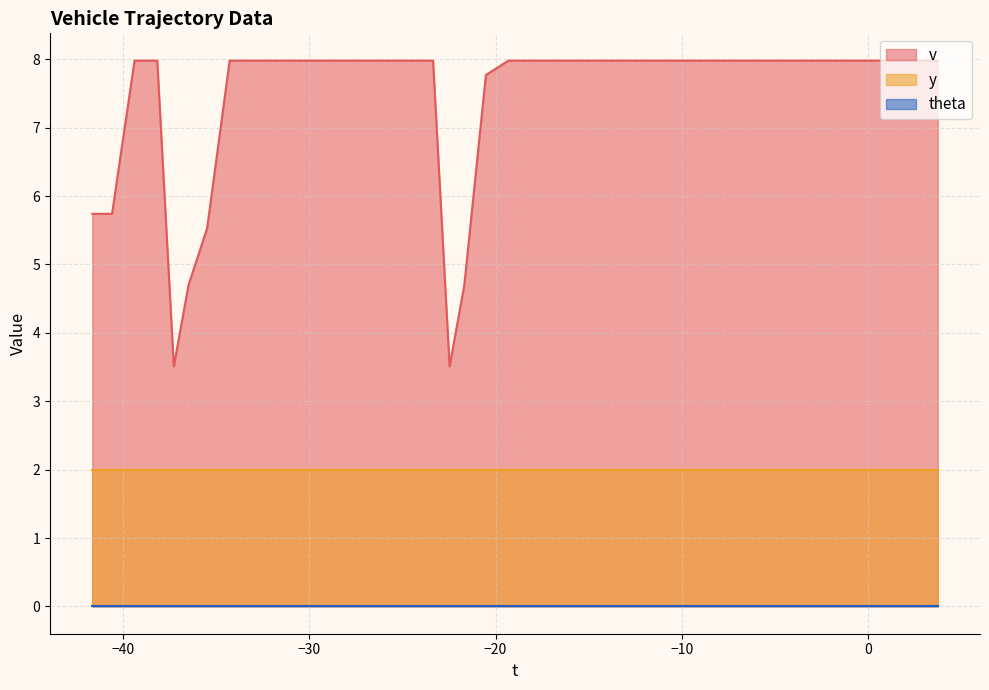

True or false: y and v intersect in this chart.

False